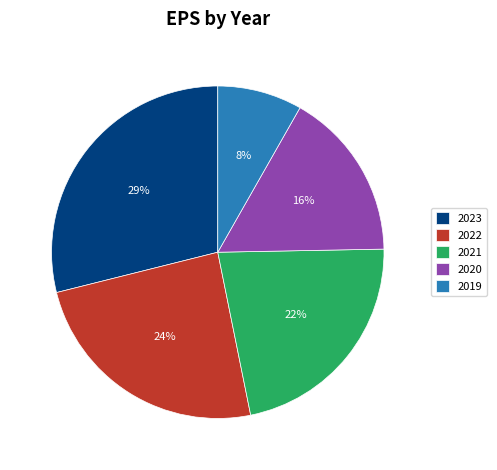

Approximately how many times larger is the value at 2022 compared to 2021?

1.1